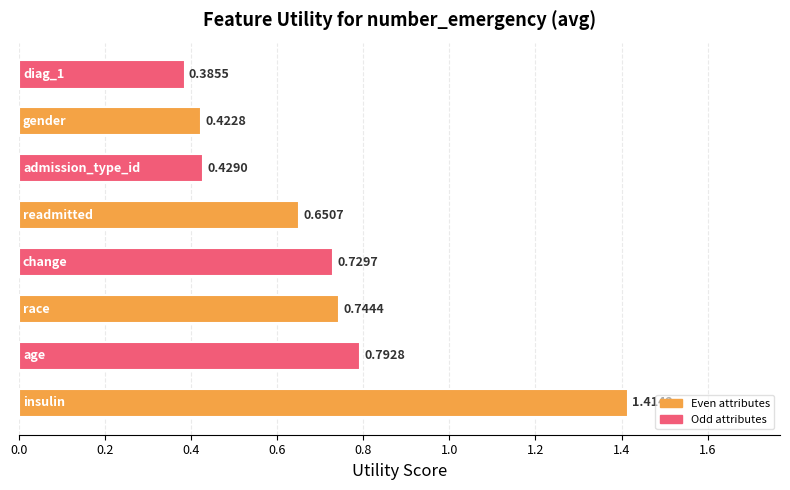

What is the sum of all values?

5.6